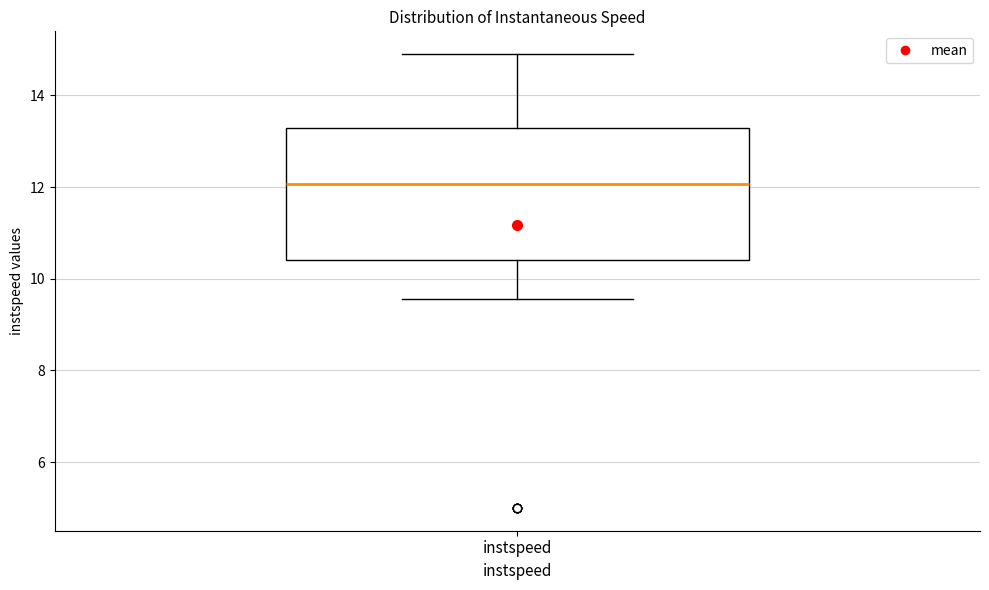

Where is the upper edge of the box for instspeed on the y-axis? The values are not printed on the chart, so give them approximately, as read against the axis.

13.2